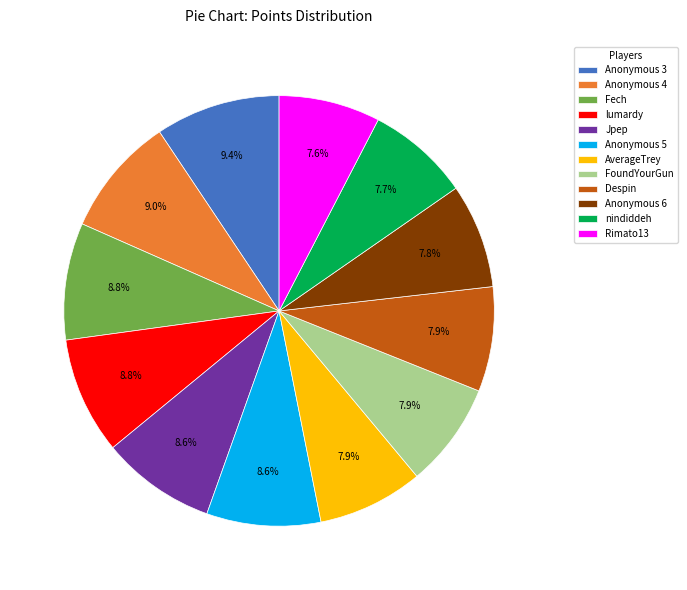

Count the number of slices in the pie.

12